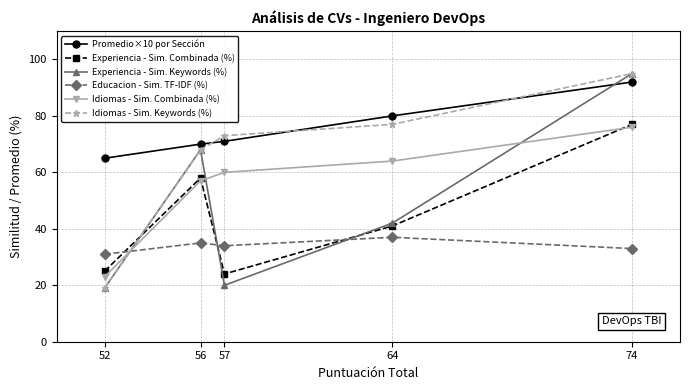

Read the Experiencia - Sim. Keywords (%) value at 74, to the nearest 5.

95